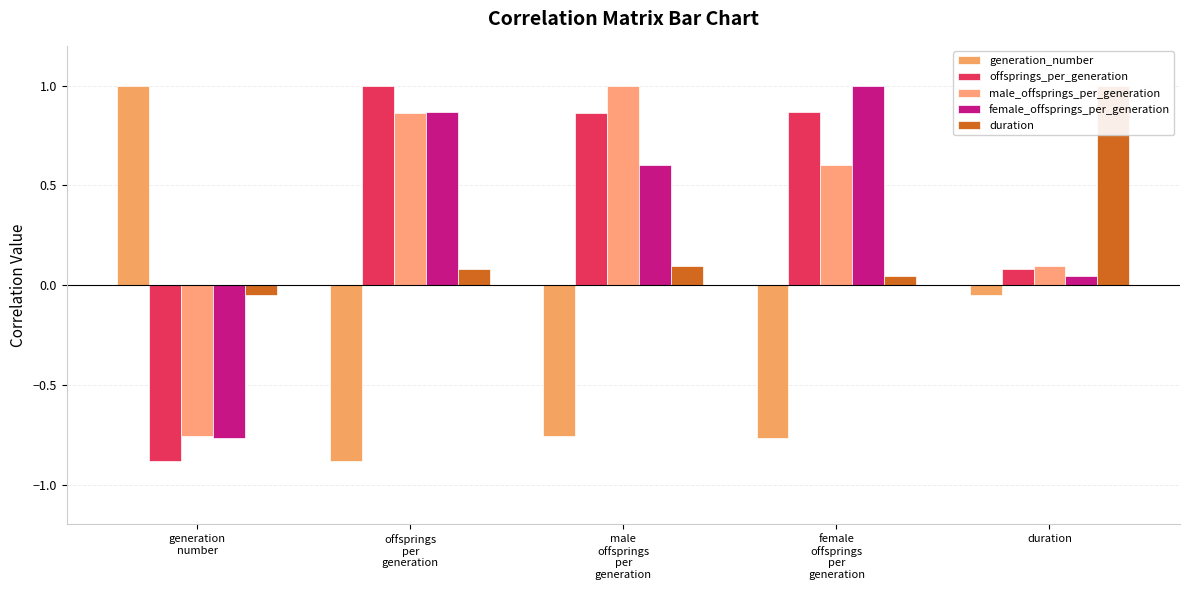

Read the female_offsprings_per_generation value at male
offsprings
per
generation.

0.6